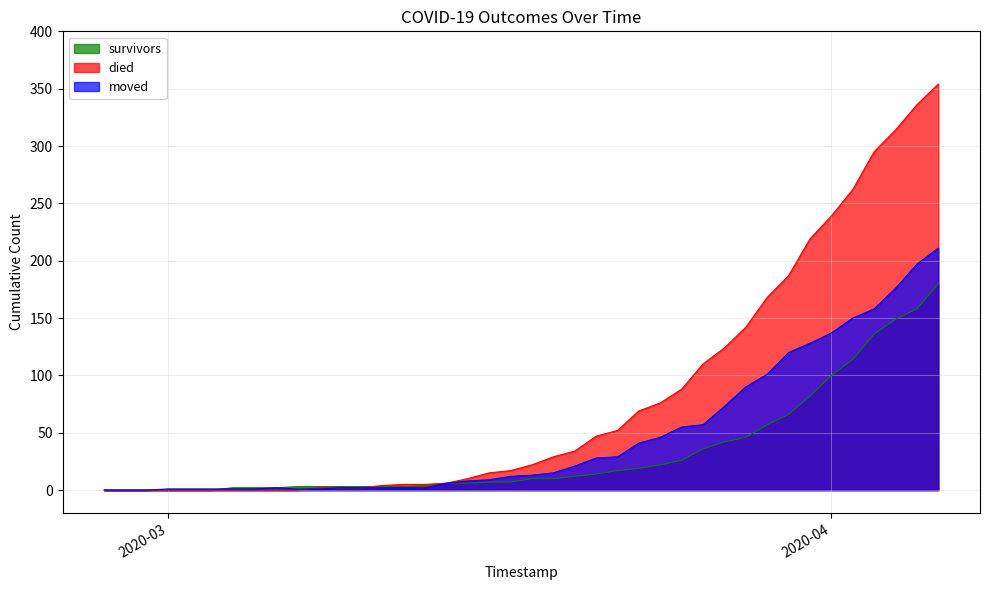

At which label does moved first exceed 13?

2020-03-19